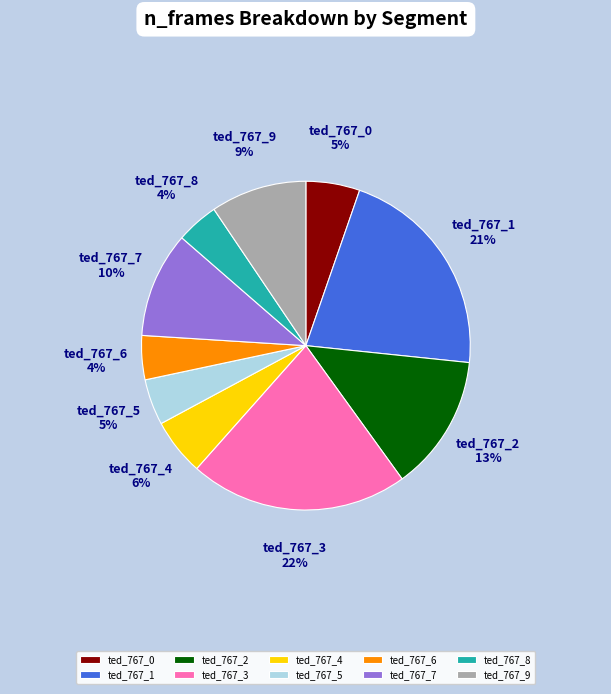

Between ted_767_0 and ted_767_6, which is larger?

ted_767_0